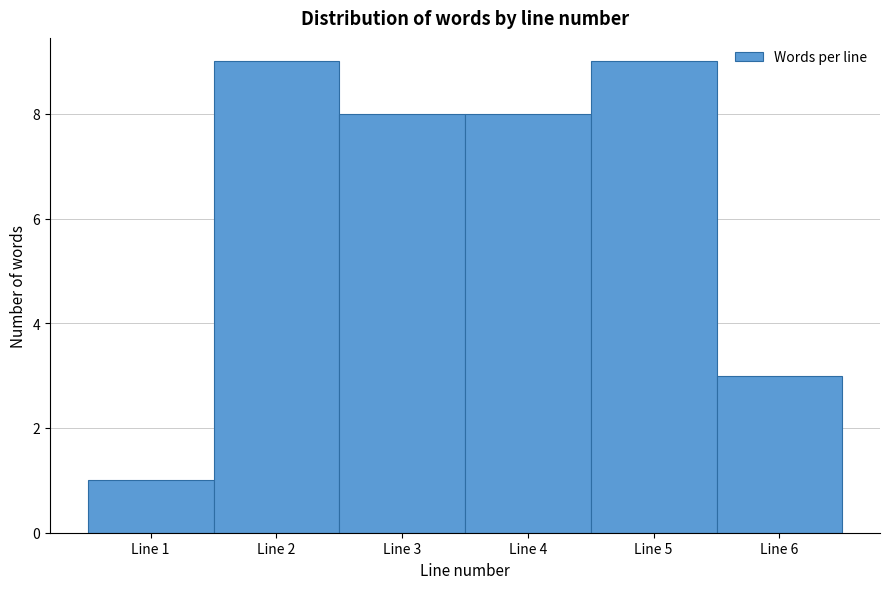

Reading left to right, list every bar in this chart as the range it spans on the x-axis followed by its height. The values are not printed on the chart, so give them approximately, as read against the axis.

0.5 to 1.5: 1
1.5 to 2.5: 9
2.5 to 3.5: 8
3.5 to 4.5: 8
4.5 to 5.5: 9
5.5 to 6.5: 3